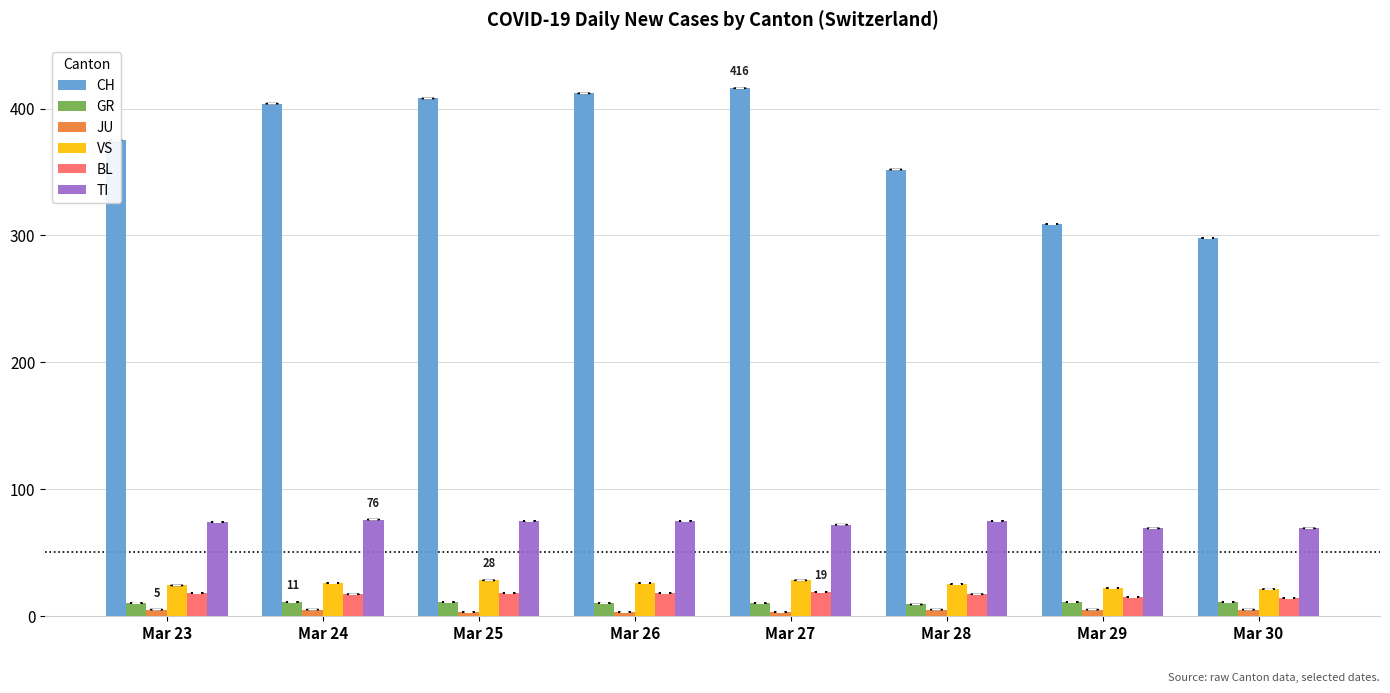

What is the difference between the maximum and minimum values in the CH series?

118